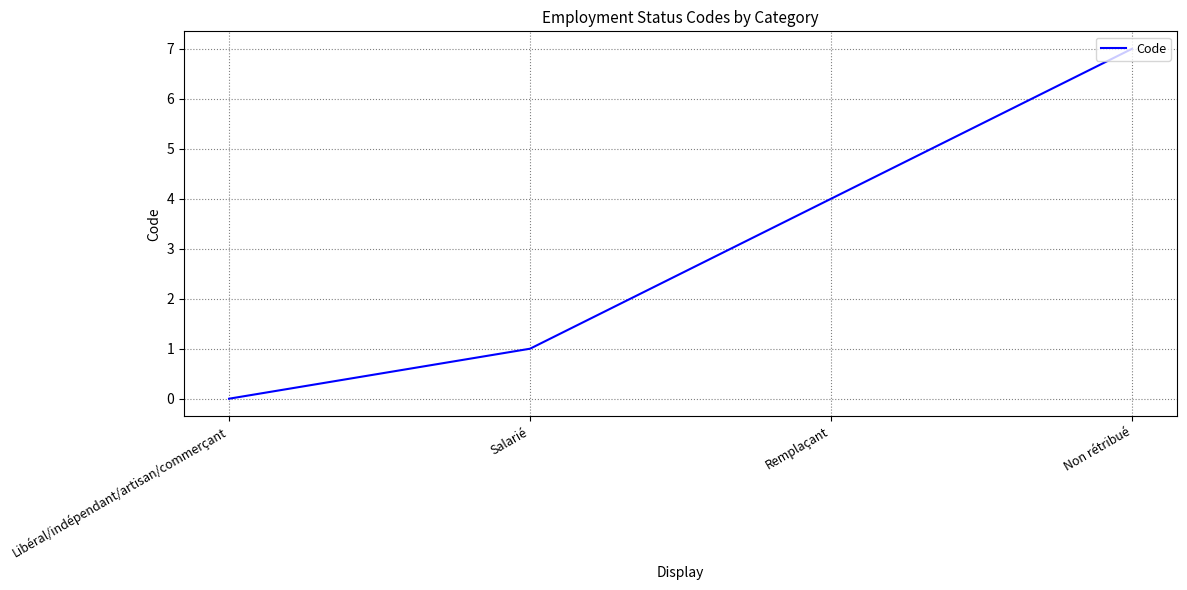

What is the change in value from Libéral/indépendant/artisan/commerçant to Salarié?

+1